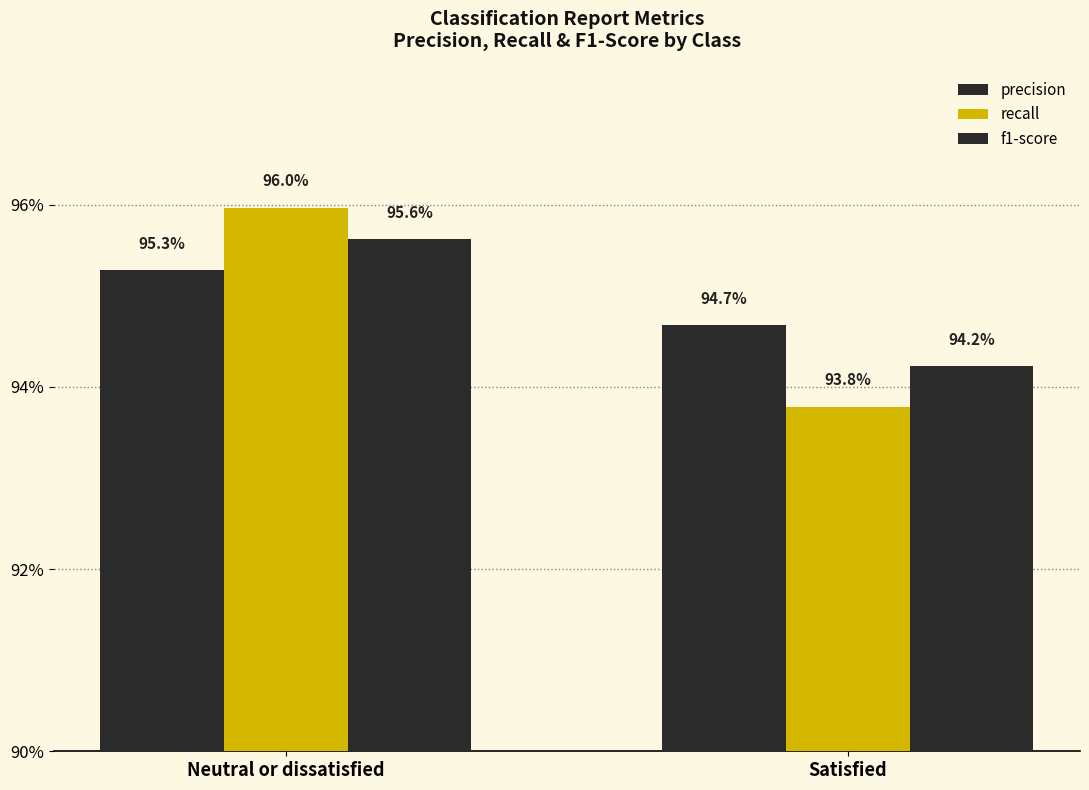

Are the bars horizontal?

No